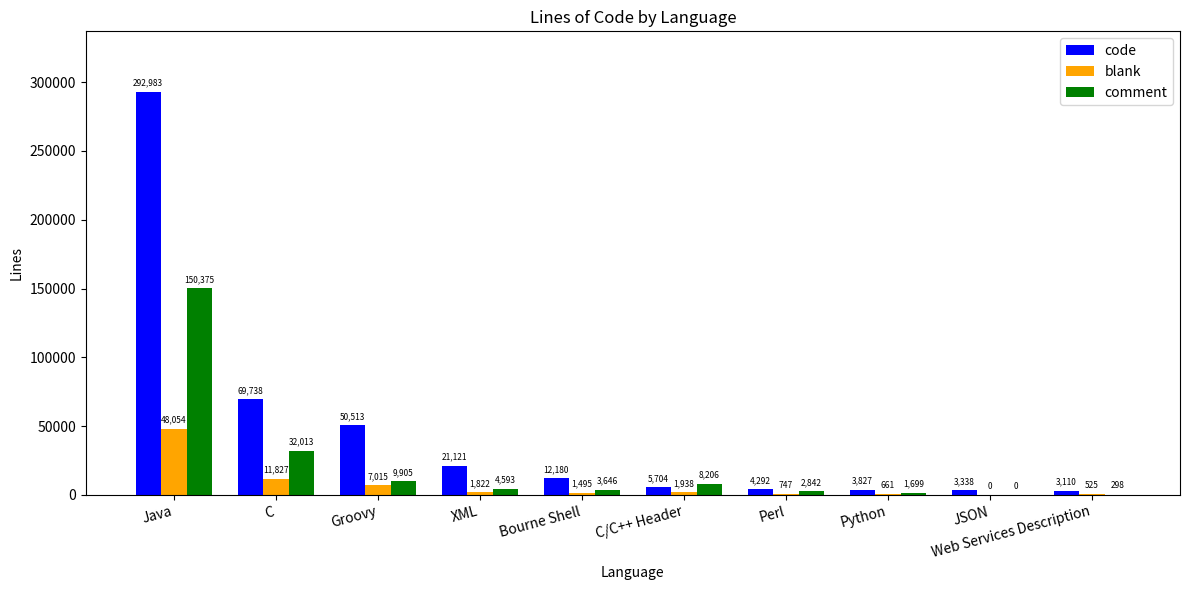

What are all the series names shown in the legend?

code, blank, comment